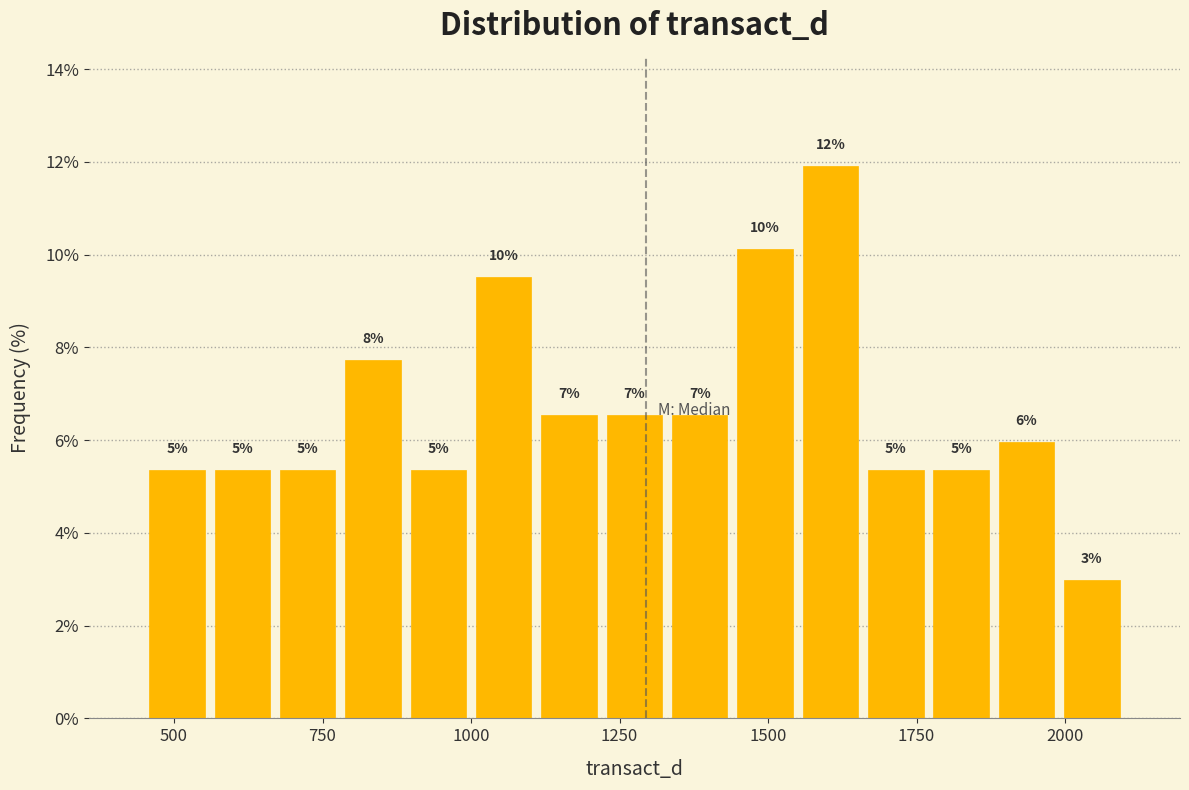

Around what value on the x-axis is the tallest bar? Give the approximate position of its centre, as read against the axis.

1600